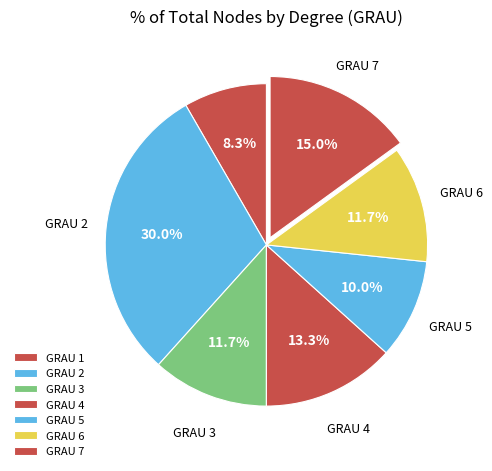

Rank the categories by value from lowest to highest.

1, 5, 3, 6, 4, 7, 2